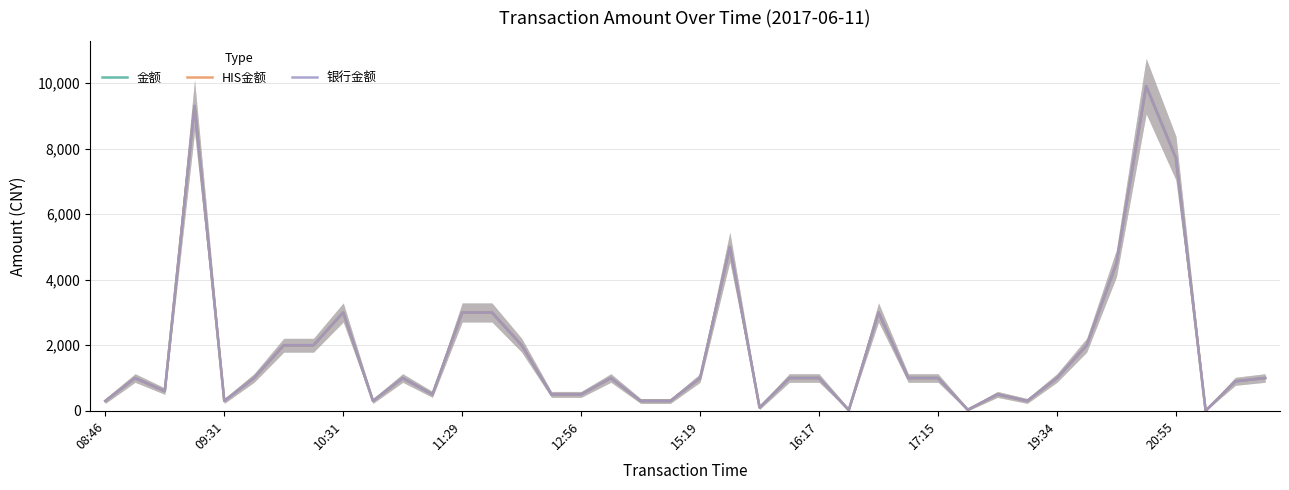

Reading left to right, transcribe all the data shown in this chart.

金额: 300	1000	600	9300	300	1000	2000	2000	3000	300	1000	500	3000	3000	2000	500	500	1000	300	300	1000	5000	100	1000	1000	20	3000	1000	1000	30	500	300	1000	2000	4500	9907	7710	1	900	1000
HIS金额: 300	1000	600	9300	300	1000	2000	2000	3000	300	1000	500	3000	3000	2000	500	500	1000	300	300	1000	5000	100	1000	1000	20	3000	1000	1000	30	500	300	1000	2000	4500	9907	7710	1	900	1000
银行金额: 300	1000	600	9300	300	1000	2000	2000	3000	300	1000	500	3000	3000	2000	500	500	1000	300	300	1000	5000	100	1000	1000	20	3000	1000	1000	30	500	300	1000	2000	4500	9907	7710	1	900	1000